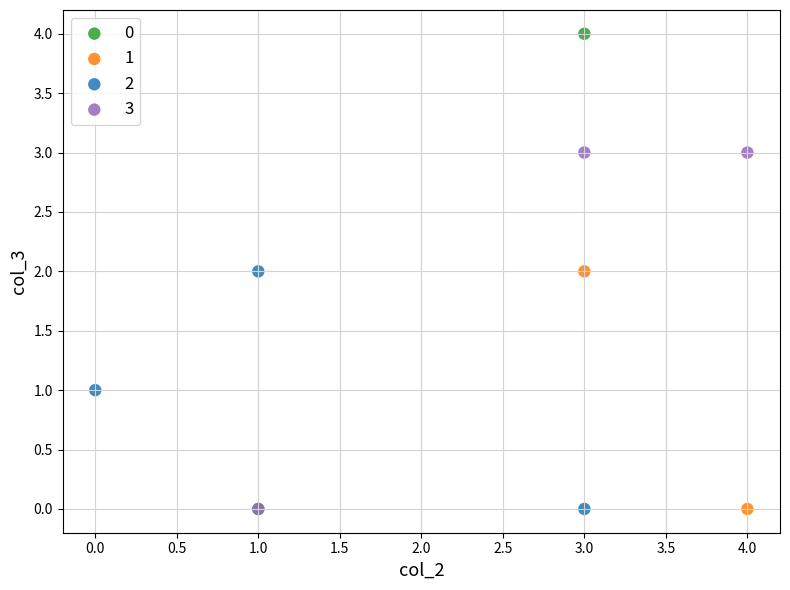

What are all the series names shown in the legend?

0, 1, 2, 3